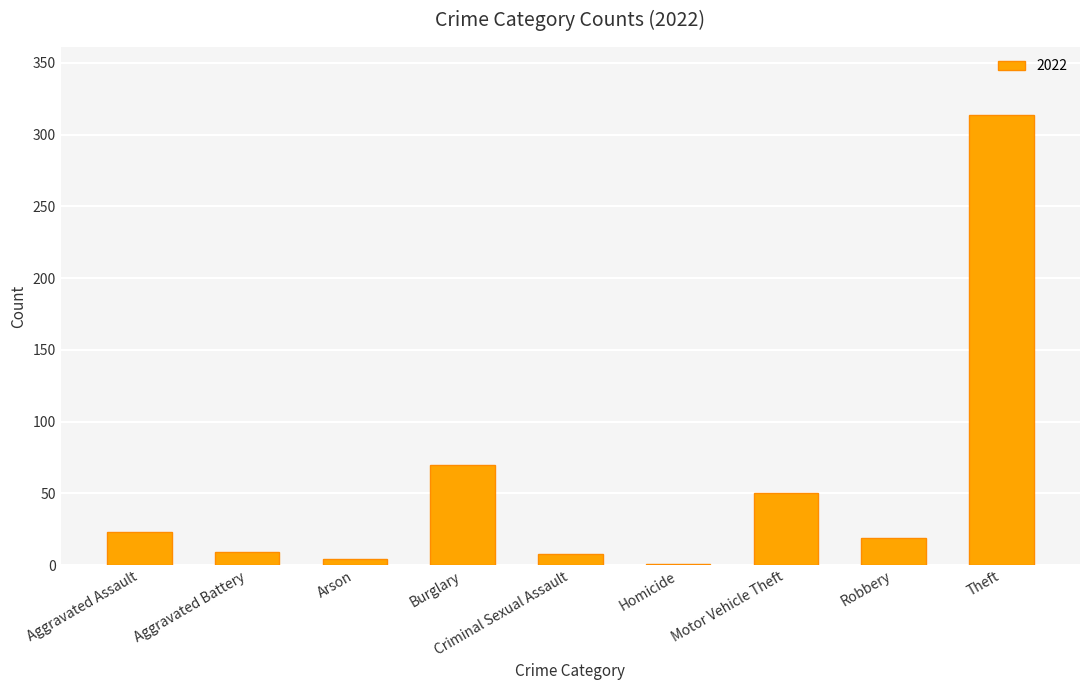

Which label corresponds to the largest value in the chart?

Theft